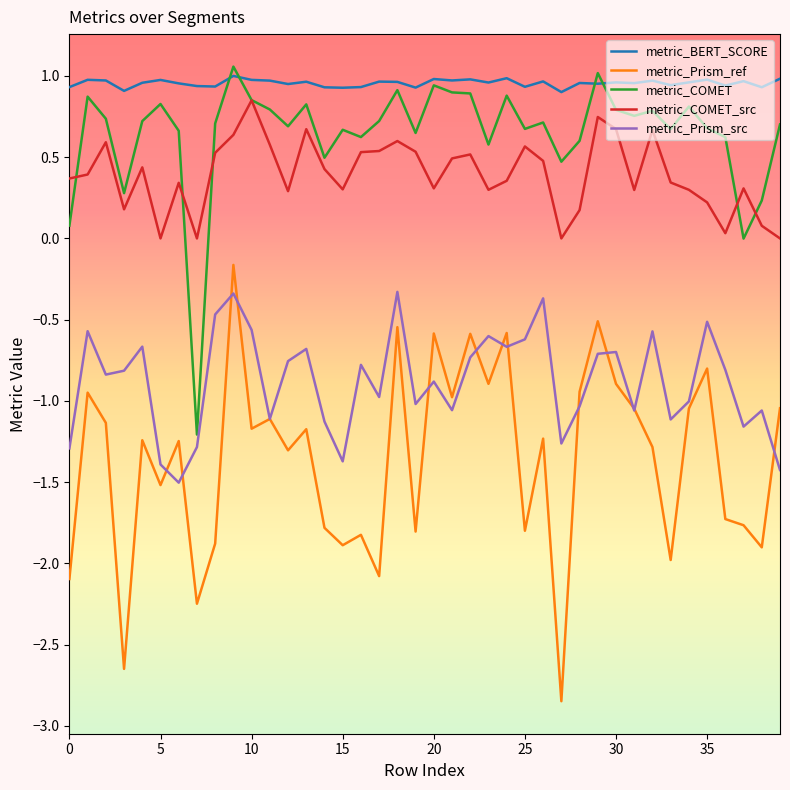

What are all the series names shown in the legend?

metric_BERT_SCORE, metric_Prism_ref, metric_COMET, metric_COMET_src, metric_Prism_src